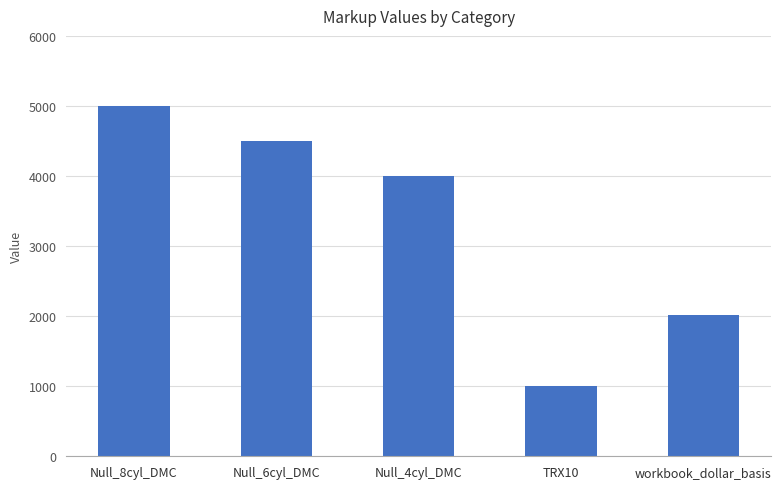

At which category does the chart reach its minimum across all series?

TRX10